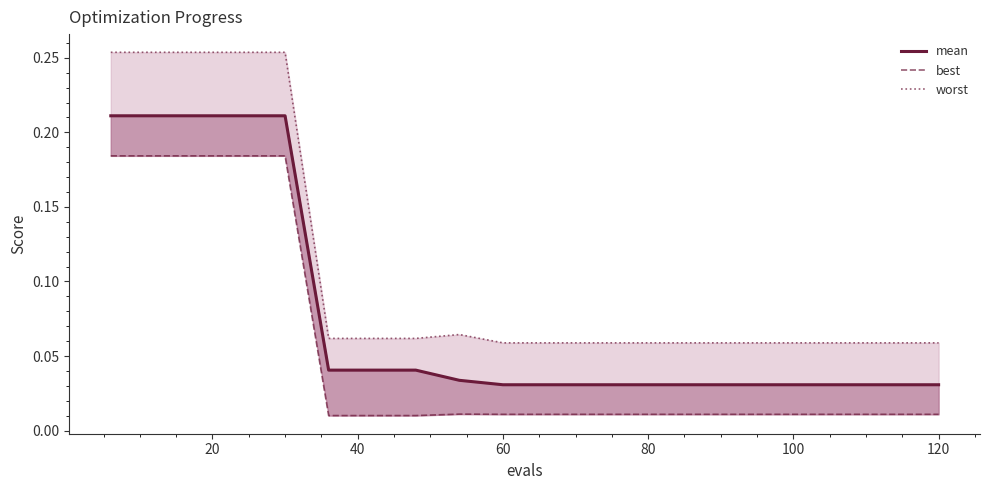

How many interior local peaks does the best series have?

1